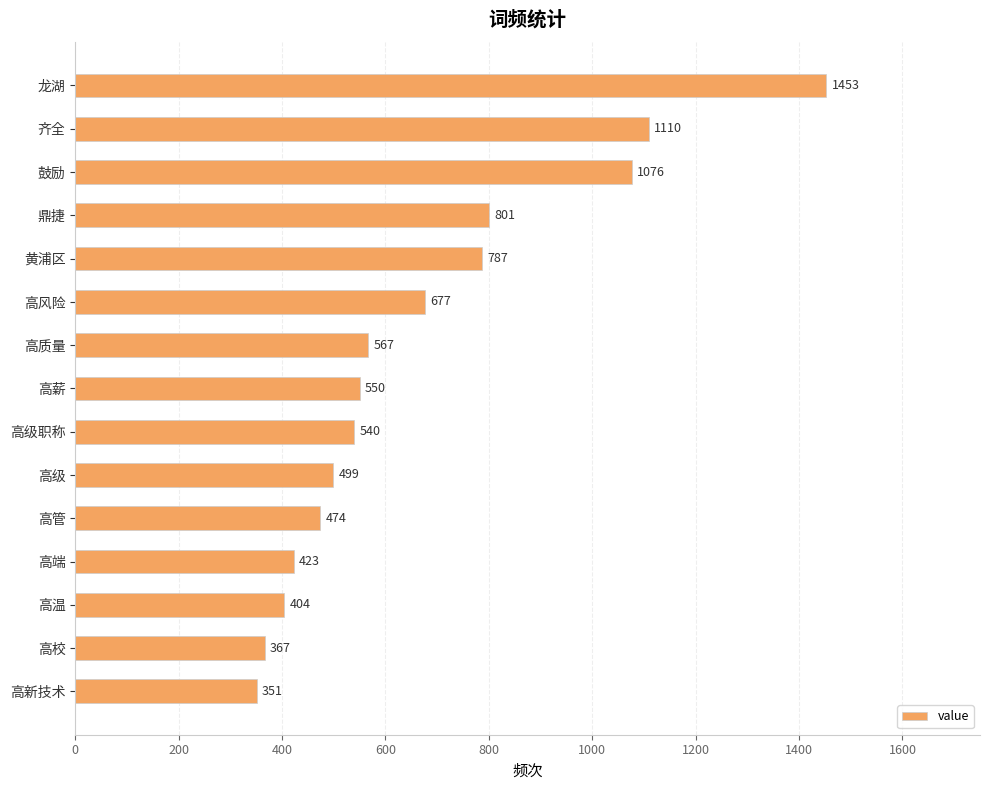

What position from the top is 高薪?

8